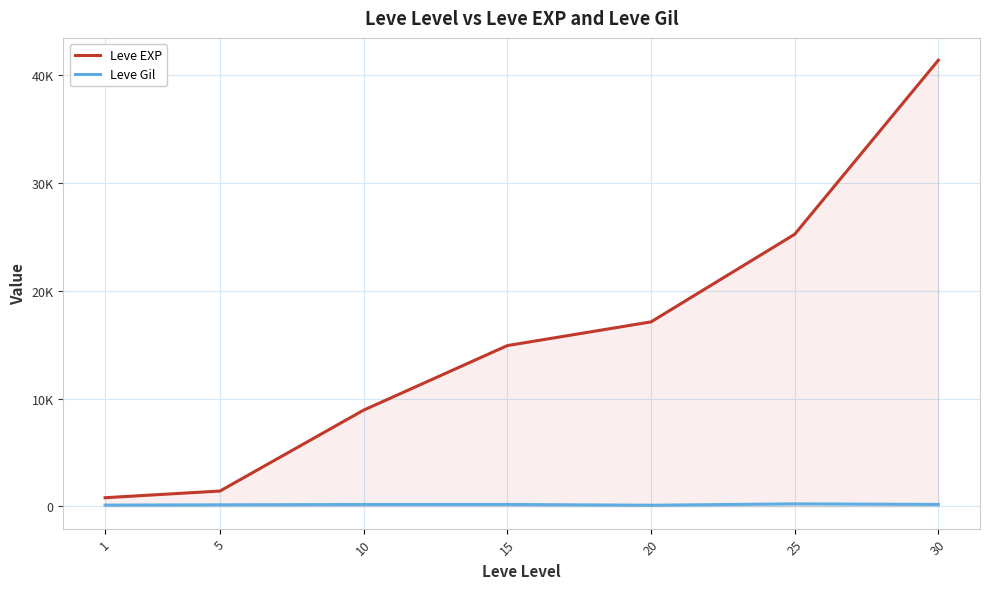

Reading right to left, extract all data points from this chart.

Leve EXP: 30=41410	25=25250	20=17120	15=14920	10=8930	5=1420	1=800
Leve Gil: 30=175	25=229	20=101	15=172	10=169	5=140	1=113